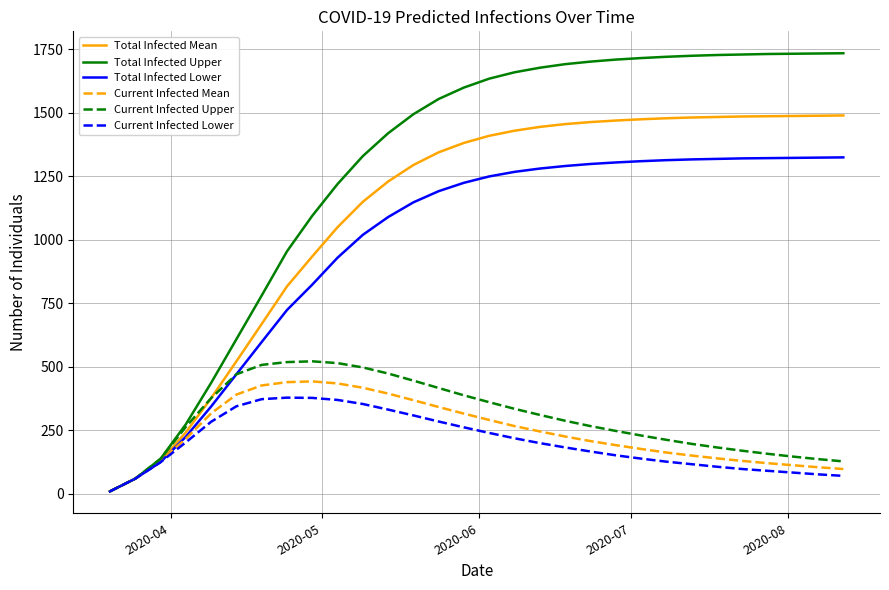

Which series has the widest spread of values?

Total Infected Upper